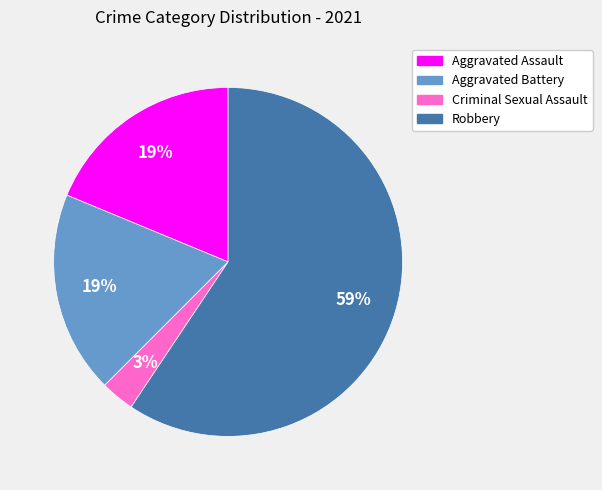

Does any single category account for the majority?

Yes